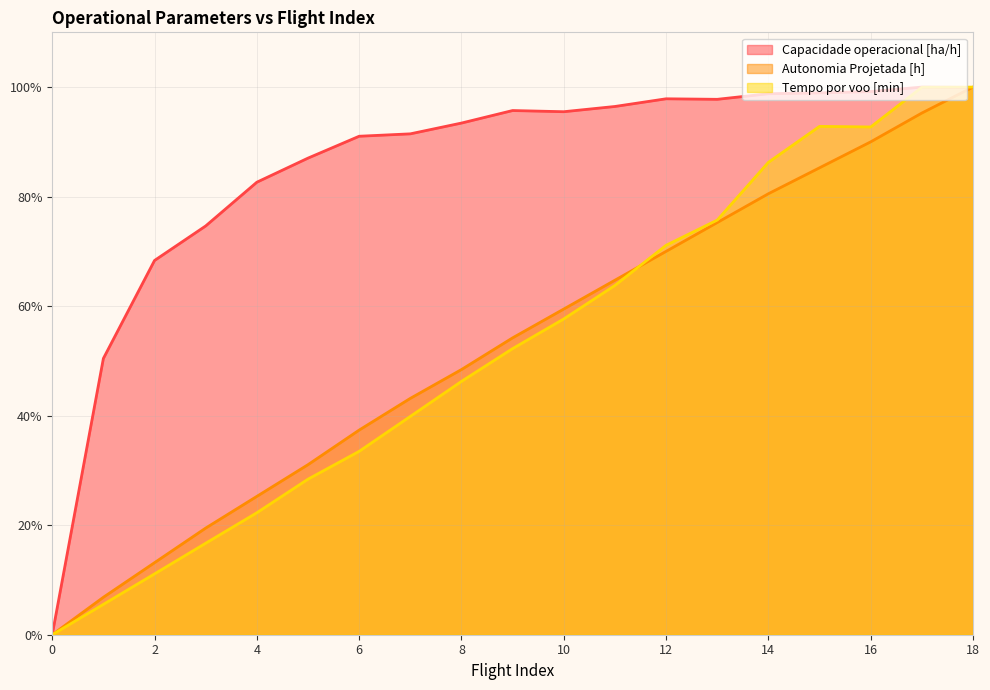

What is the difference between the Capacidade operacional [ha/h] values at 11 and 5?

9.4